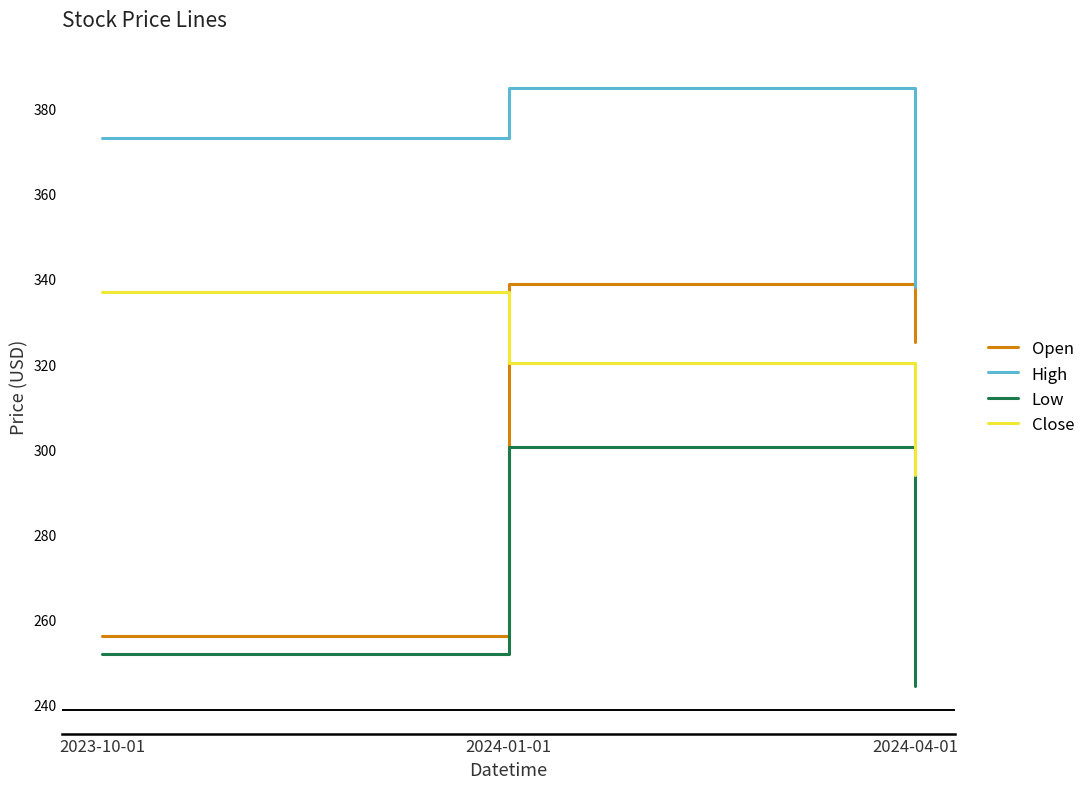

At which label is Low closest to 272?

2023-10-01